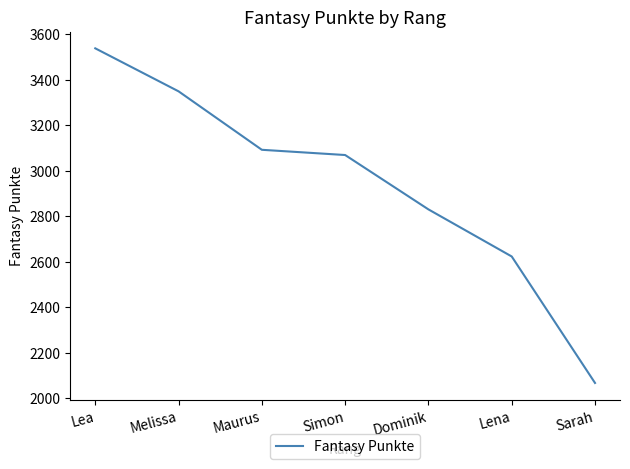

Which has a higher value, Lea or Maurus?

Lea